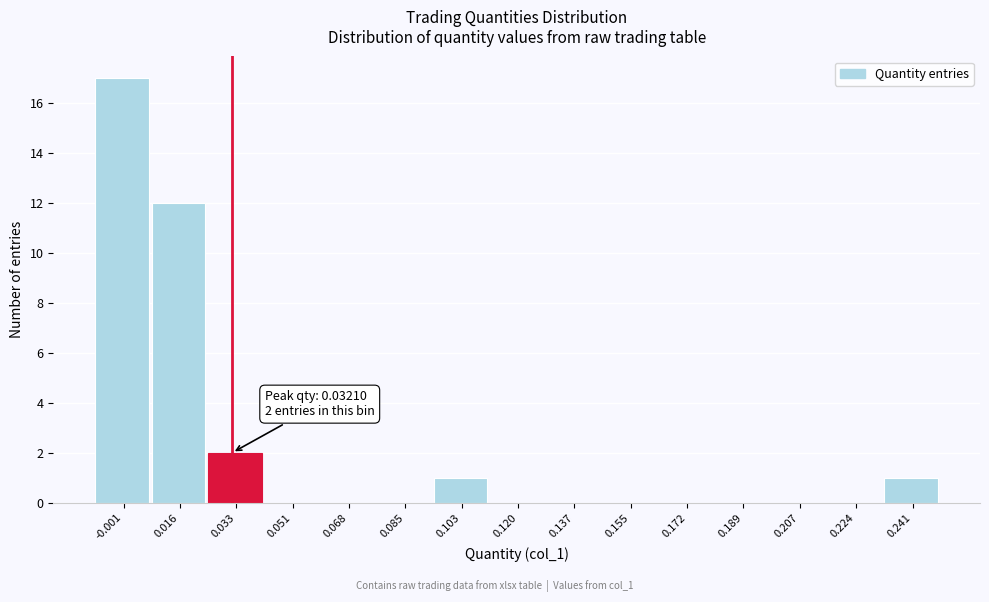

Over which range of the x-axis is the bar tallest?

-0.010 to 0.008